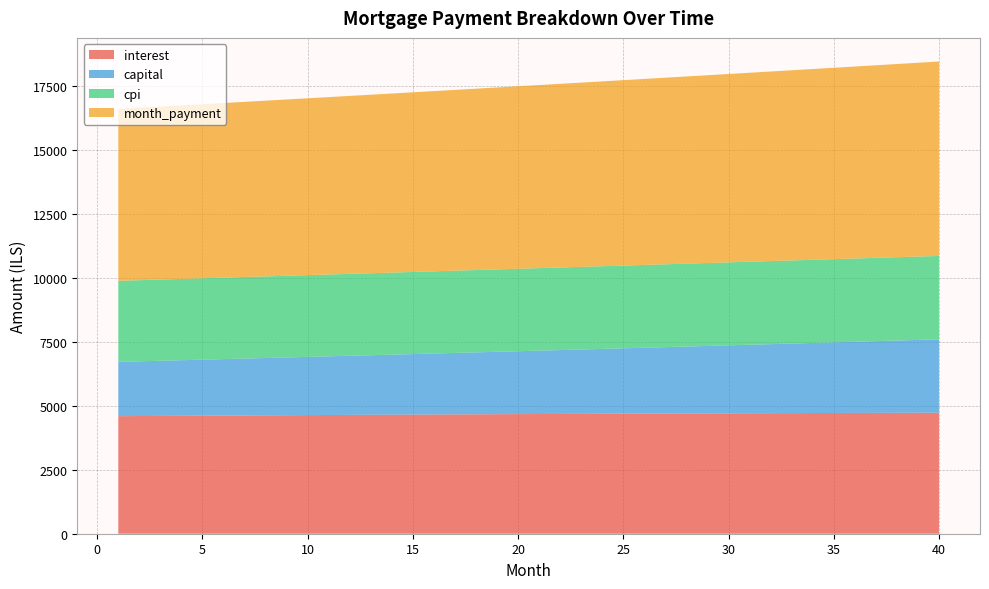

Reading right to left, extract all data points from this chart.

interest: 4732.3	4730.4	4728.5	4726.4	4724.2	4722.0	4719.6	4717.2	4714.7	4712.1	4709.4	4706.6	4703.7	4700.8	4697.7	4694.6	4691.4	4688.2	4684.8	4681.4	4677.9	4674.3	4670.6	4666.9	4663.1	4659.2	4655.3	4651.3	4647.2	4643.0	4638.8	4634.5	4630.1	4625.7	4621.2	4616.7	4612.1	4607.4	4602.6	4597.8
capital: 2870.6	2848.5	2826.5	2804.7	2783.1	2761.7	2740.4	2719.3	2698.3	2677.5	2656.9	2636.4	2616.1	2596.0	2576.0	2556.1	2536.4	2516.9	2497.5	2478.3	2459.2	2440.2	2421.4	2402.8	2384.2	2365.9	2347.6	2329.6	2311.6	2293.8	2276.1	2258.6	2241.2	2223.9	2206.8	2189.8	2172.9	2156.2	2139.6	2123.1
cpi: 3260.5	3259.3	3258.0	3256.6	3255.2	3253.7	3252.2	3250.5	3248.9	3247.1	3245.3	3243.5	3241.6	3239.6	3237.6	3235.5	3233.3	3231.1	3228.9	3226.6	3224.2	3221.8	3219.3	3216.8	3214.2	3211.6	3208.9	3206.2	3203.4	3200.6	3197.8	3194.9	3191.9	3188.9	3185.9	3182.8	3179.6	3176.5	3173.2	3170.0
month_payment: 7602.9	7578.9	7555.0	7531.1	7507.4	7483.7	7460.0	7436.5	7413.0	7389.6	7366.3	7343.0	7319.8	7296.7	7273.7	7250.7	7227.9	7205.0	7182.3	7159.6	7137.0	7114.5	7092.0	7069.7	7047.3	7025.1	7002.9	6980.8	6958.8	6936.8	6914.9	6893.1	6871.3	6849.6	6828.0	6806.5	6785.0	6763.6	6742.2	6720.9